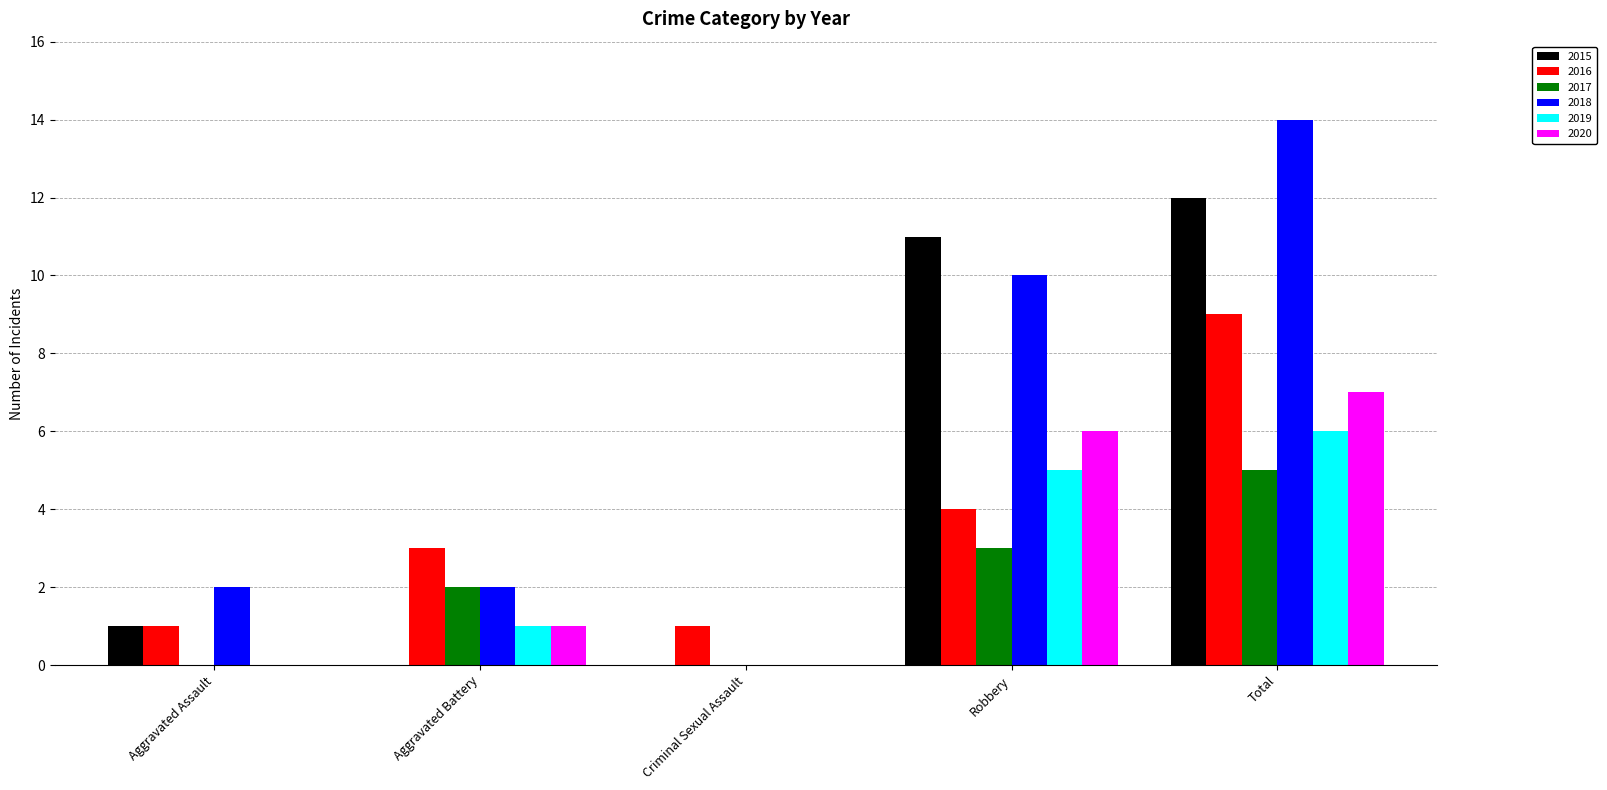

The 2020 series shows 2 at Total. True or false?

False